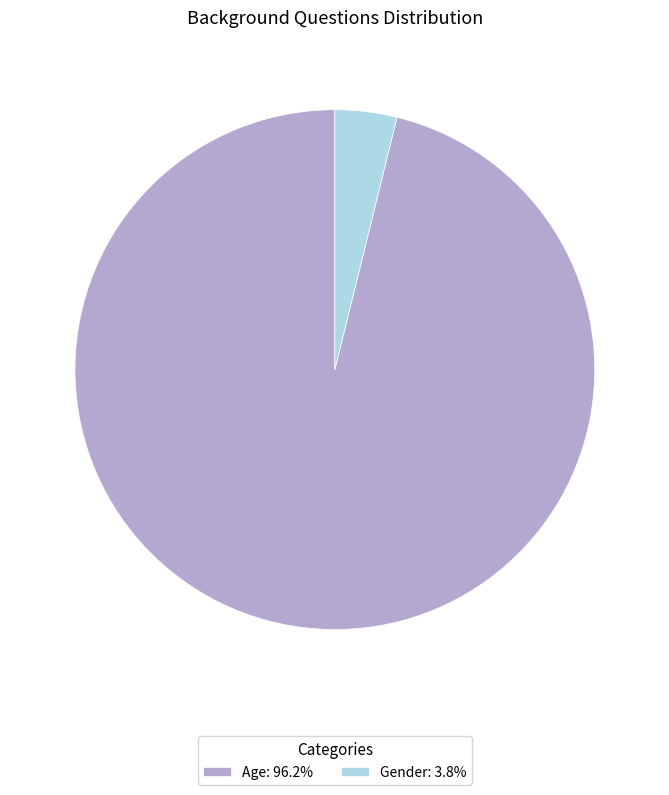

Which has a higher value, Age or Gender?

Age